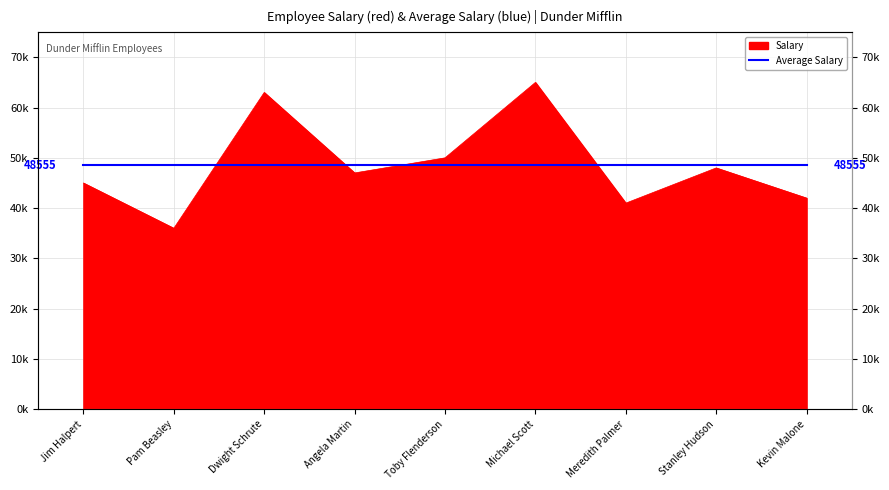

True or false: the data shows 10353 at Pam Beasley.

False